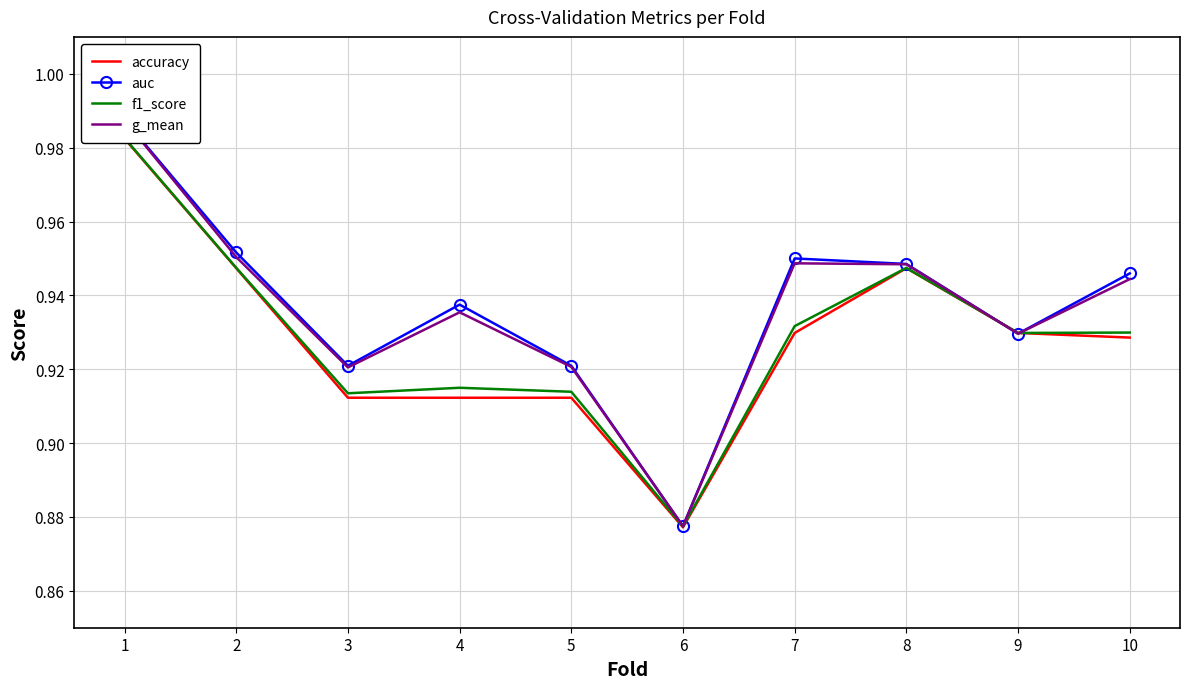

What is the value of the accuracy point at the 6th from the left?

0.9